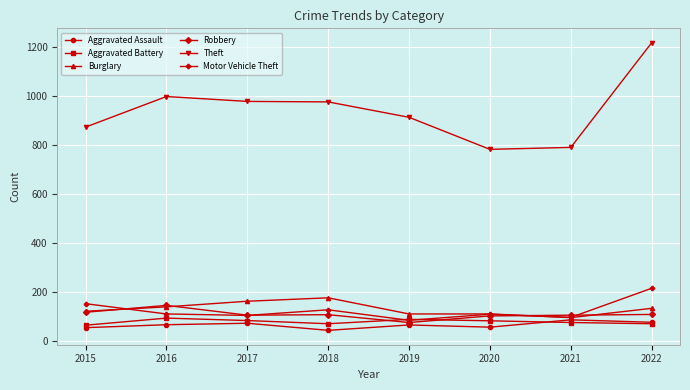

What is the value of the Aggravated Assault point at the 5th from the left?

65